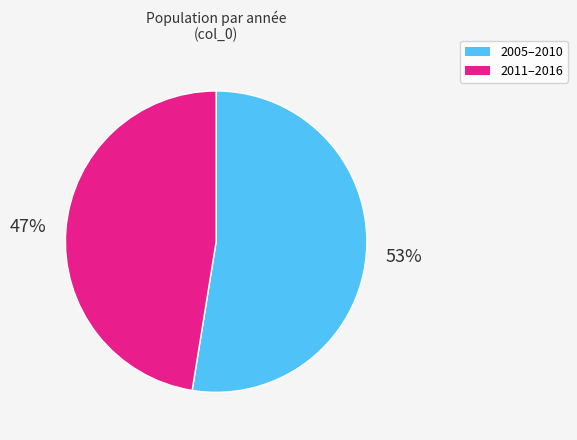

To the nearest percent, what is the average slice percentage?

50%